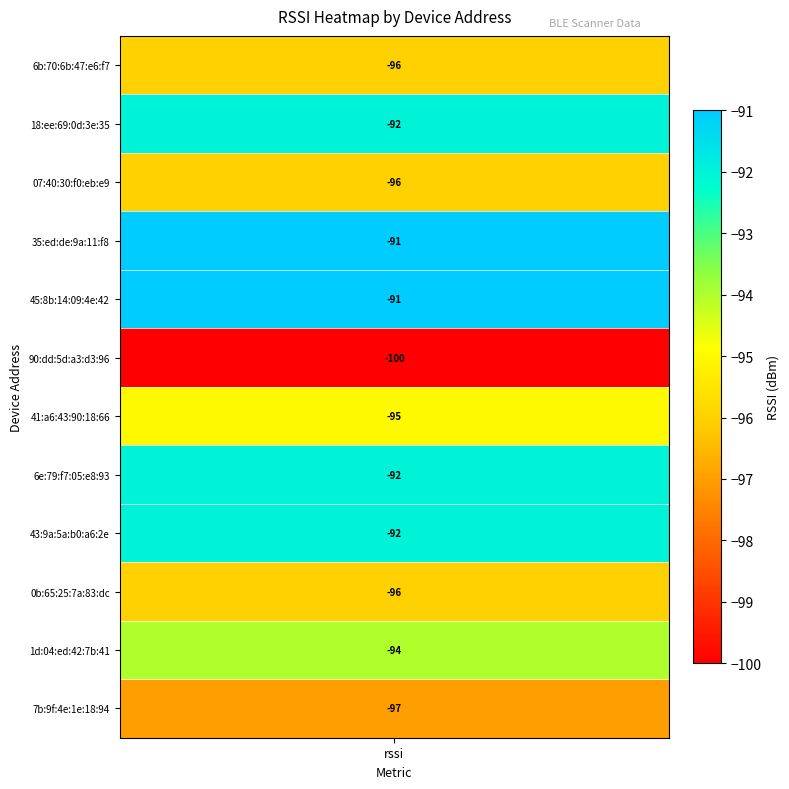

What value does the null series have at 0b:65:25:7a:83:dc?

-96